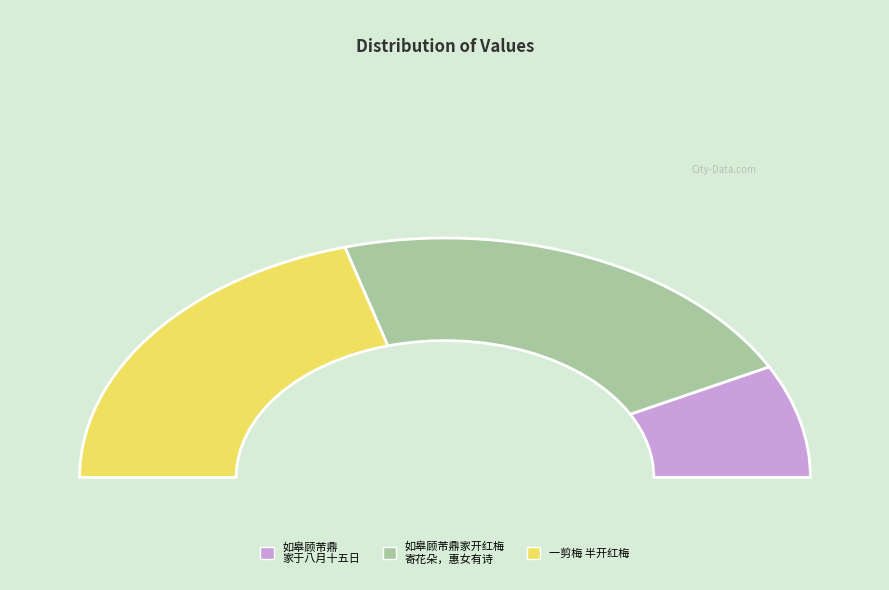

Combined, what portion of the pie is 一剪梅 半开红梅 and 如皋顾芾鼎家于八月十五日开红梅寄花朵于女，惠女自沪校得家书后有诗记其事，因属和之?

84.7%